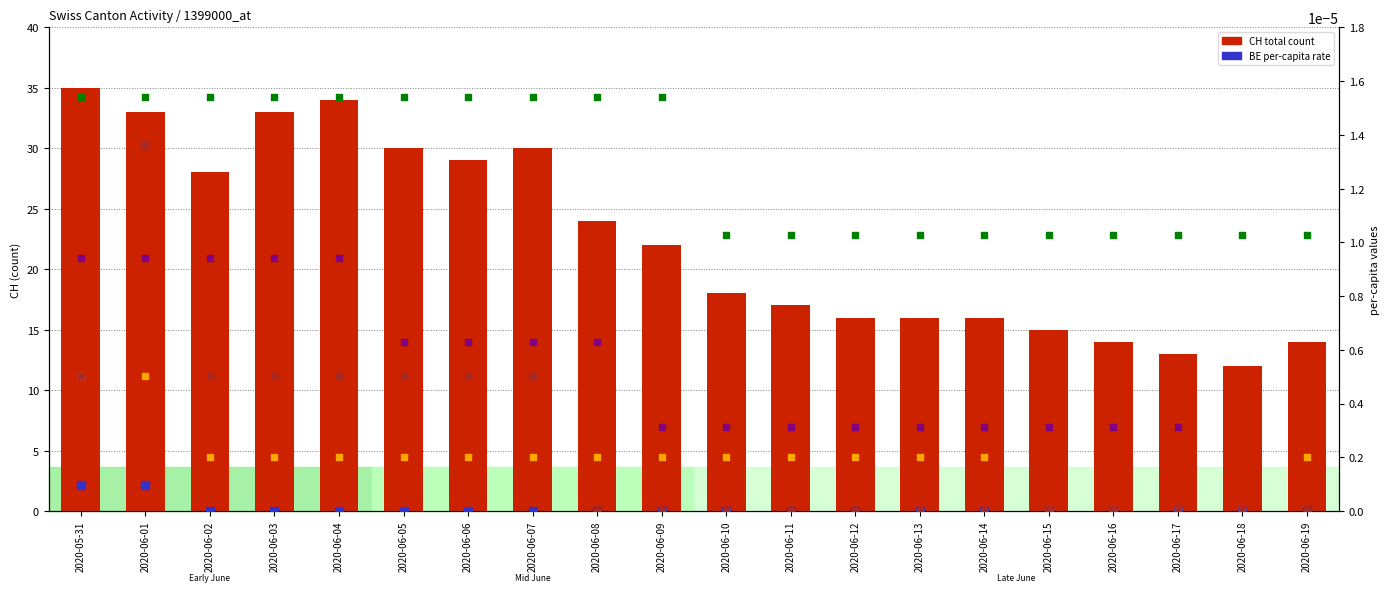

Which series reaches the maximum Y coordinate?

CH count